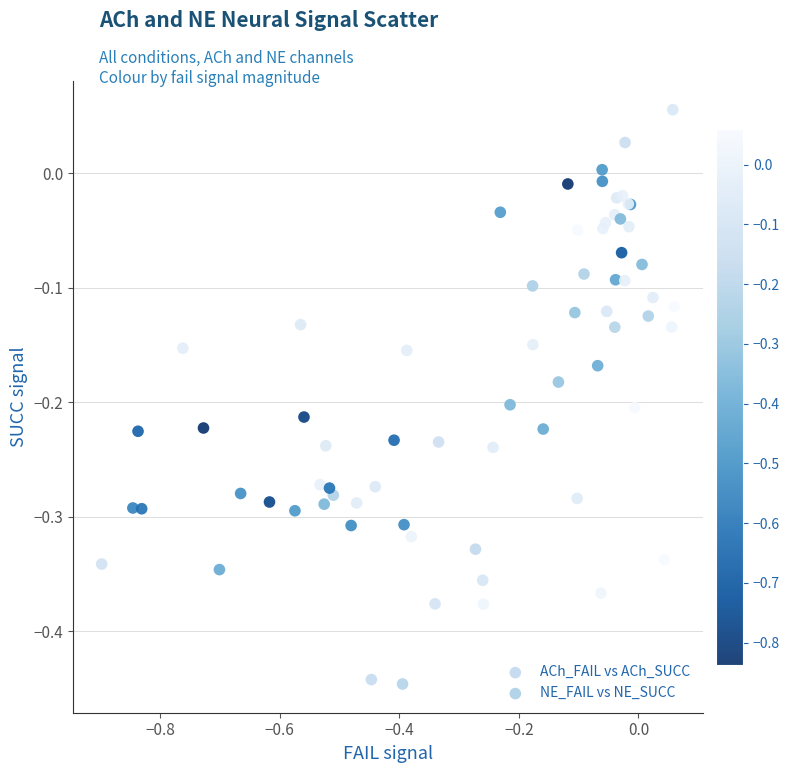

Which series reaches the maximum Y coordinate?

NE_FAIL vs NE_SUCC